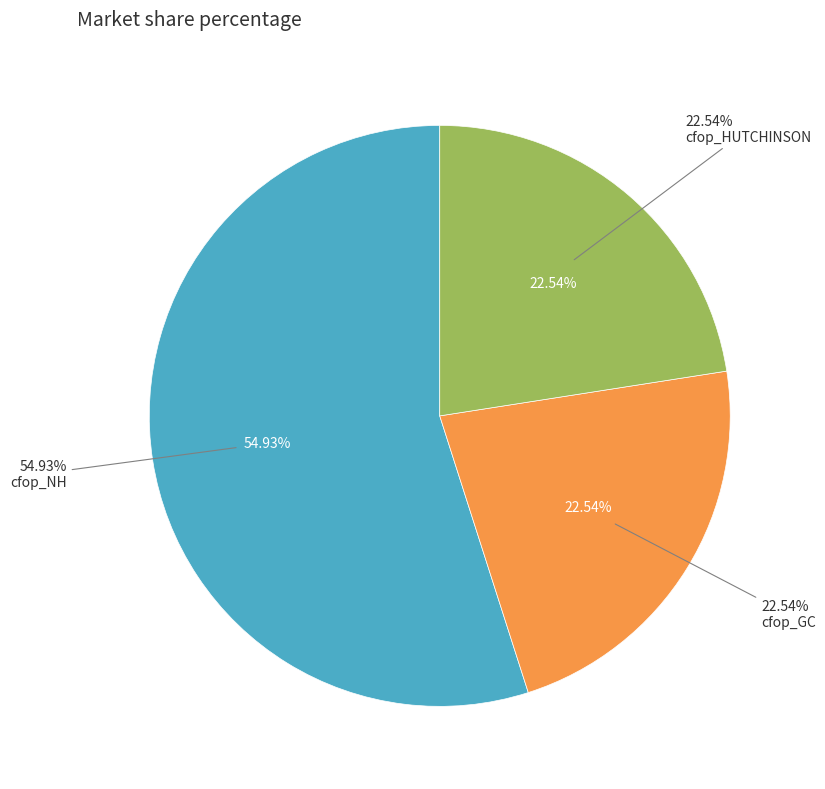

Does any single category account for the majority?

Yes